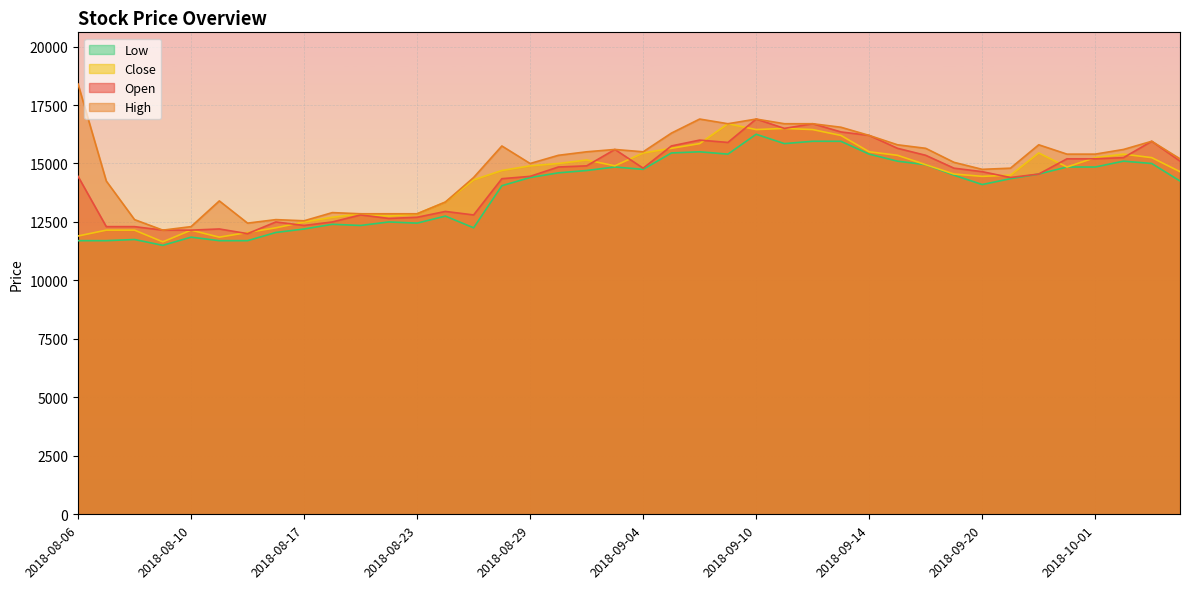

Is it true that High equals 3697 at 2018-08-14?

False